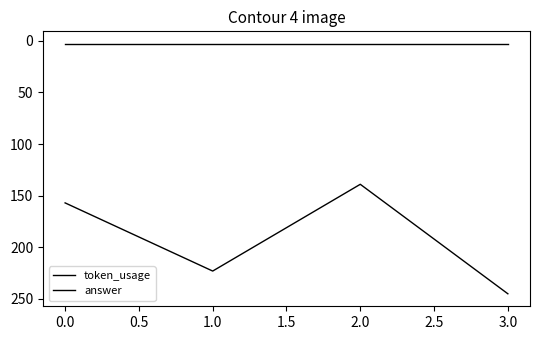

Does the chart display data point markers on the line(s)?

No